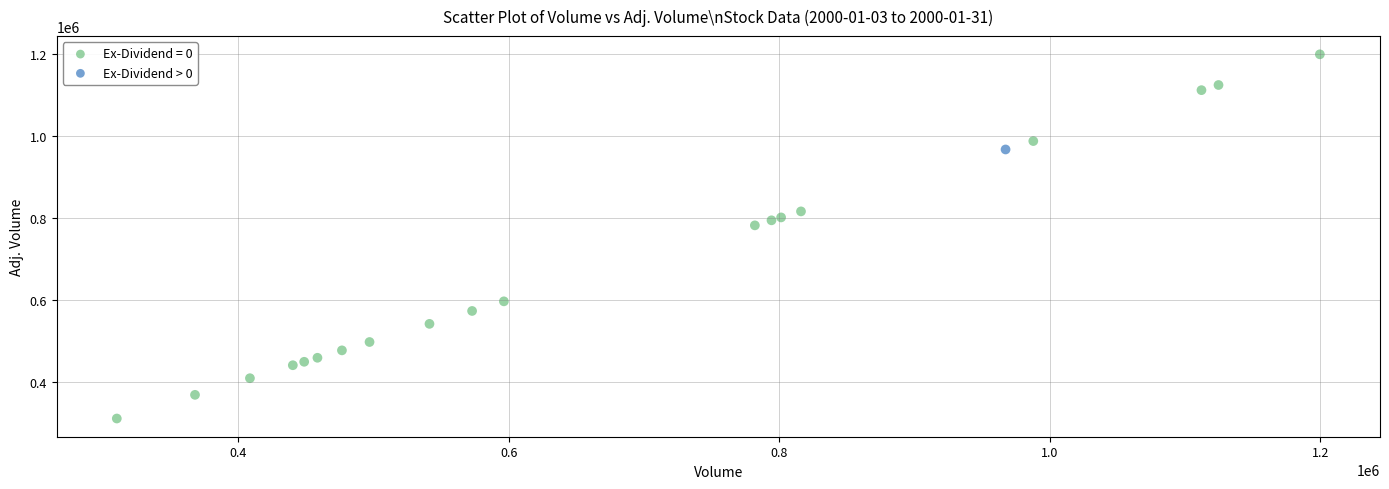

What are all the series names shown in the legend?

Ex-Dividend = 0, Ex-Dividend > 0